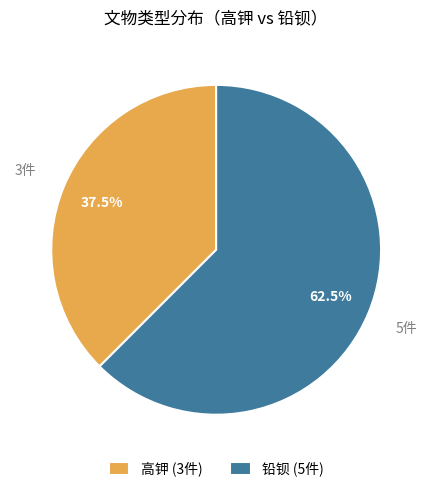

What is the smallest slice in the pie chart?

高钾